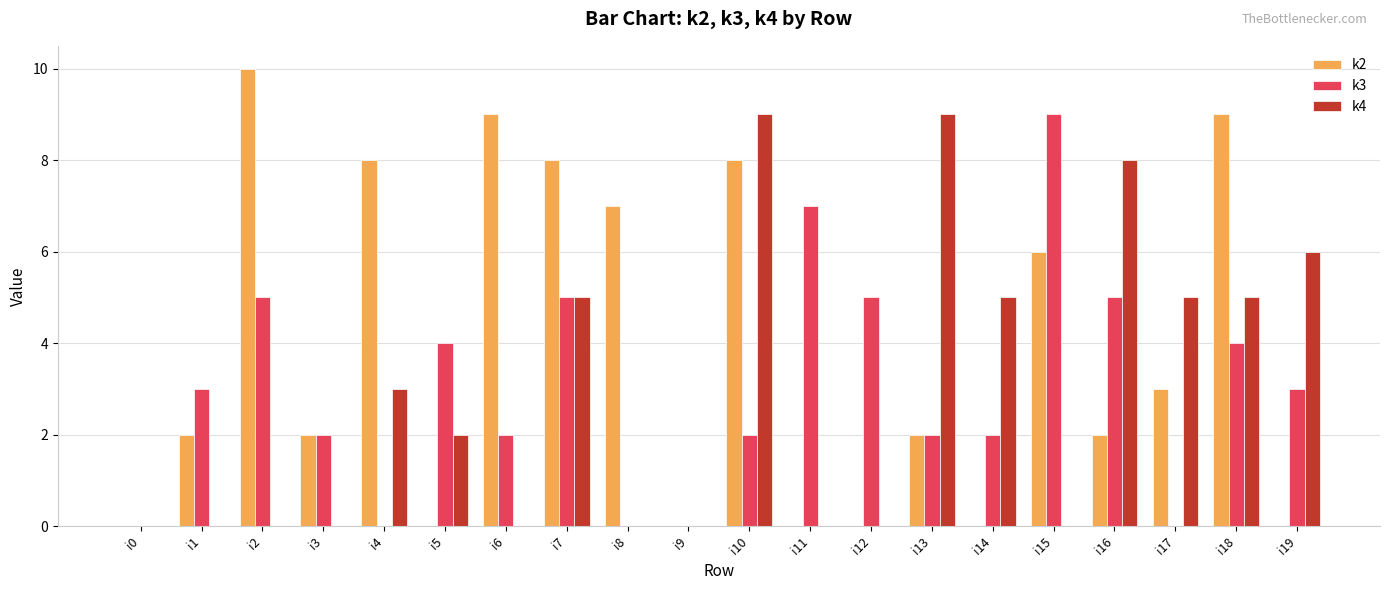

Is the value of k3 at i18 greater than the value of k2 at i4?

No